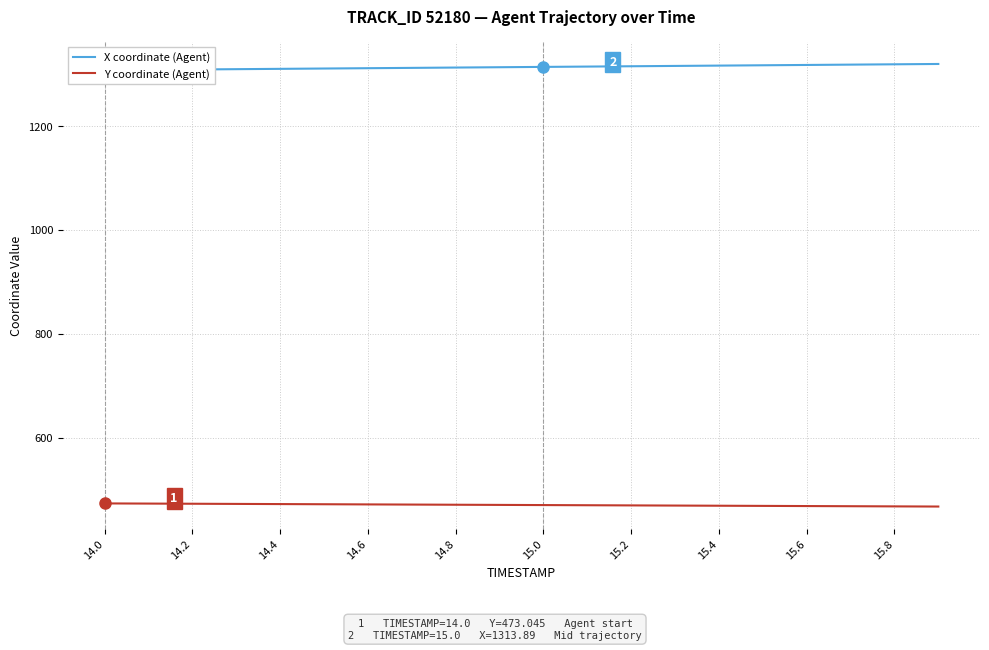

How many distinct data groups are displayed?

2